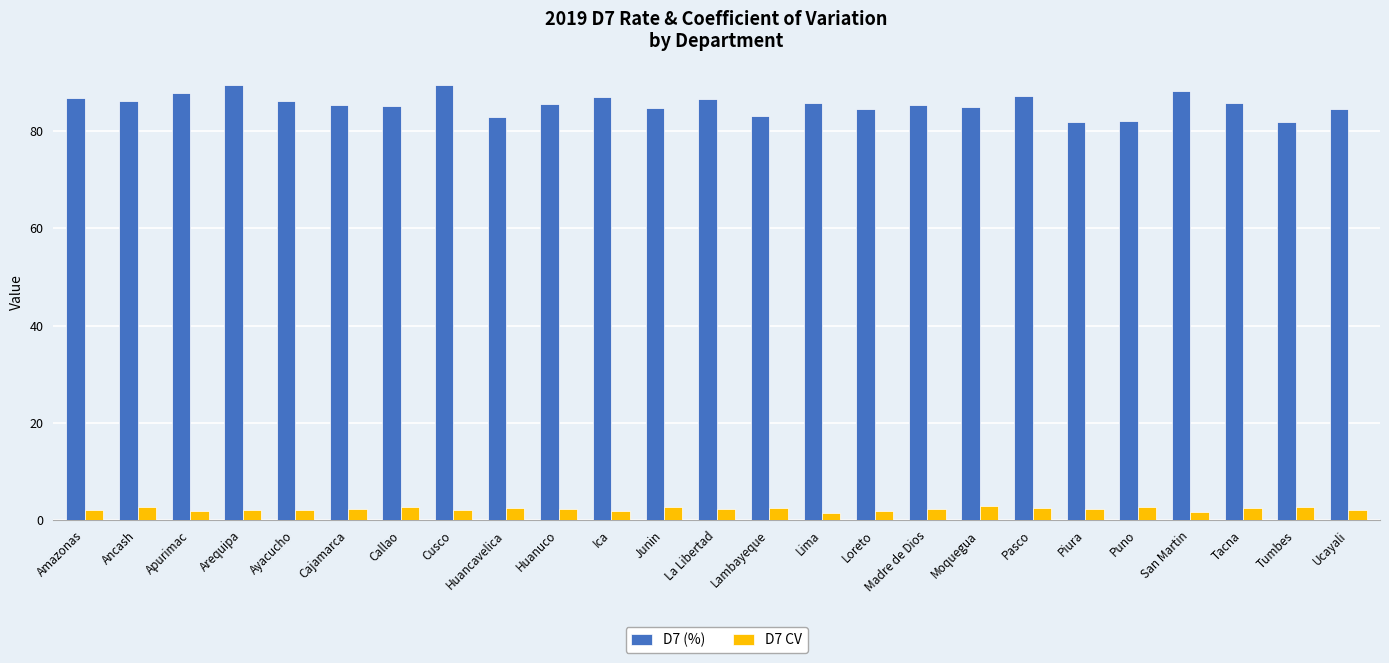

Does the chart contain stacked bars?

No